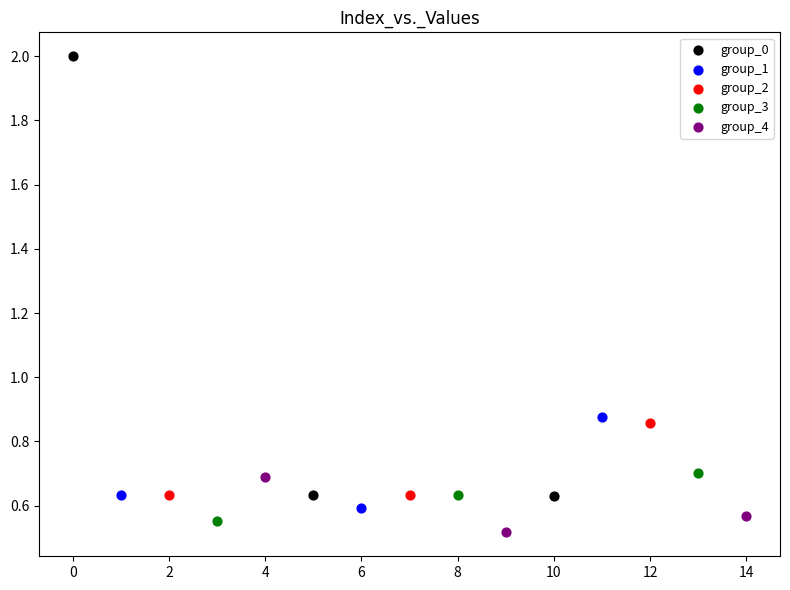

Which series has the largest Y range (max minus min)?

group_0